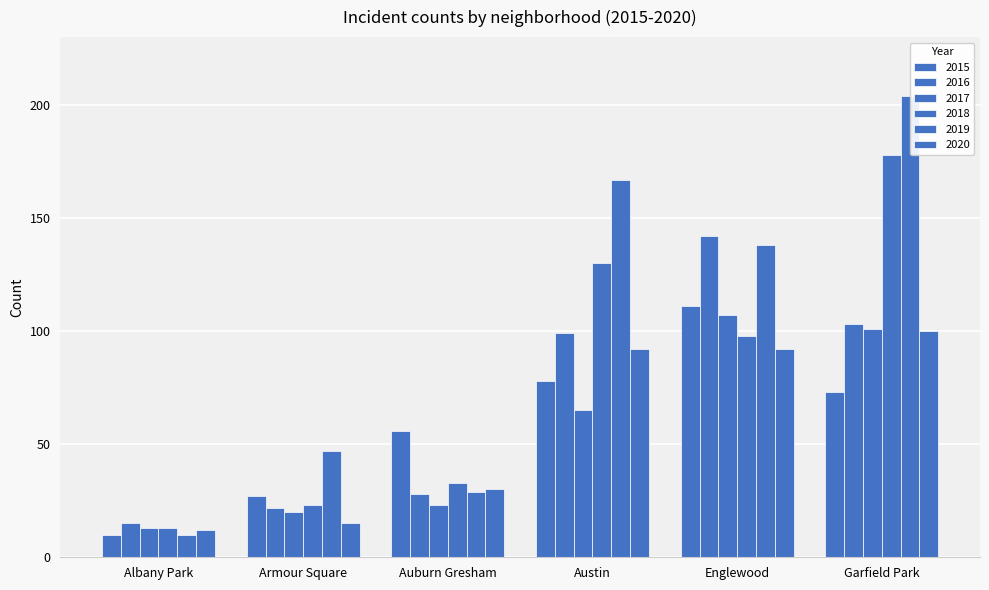

Which series has the largest total across all categories?

2019